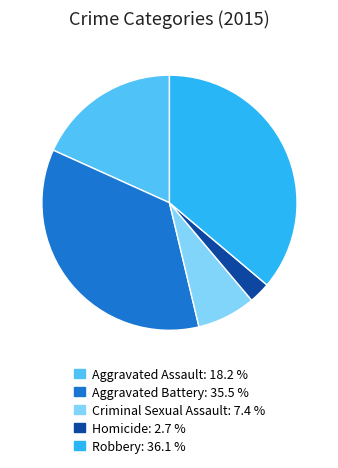

Which slice is the smallest?

Homicide